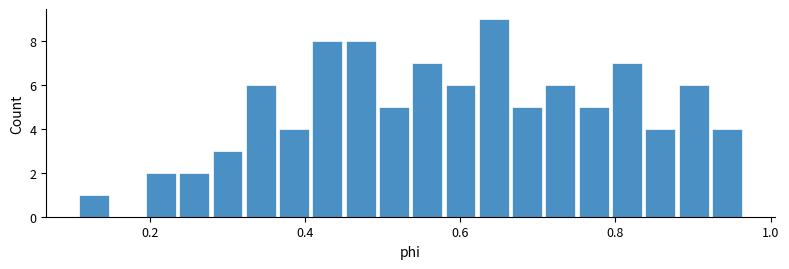

Read against the x-axis, roughly where is the centre of the tallest bar?

0.64